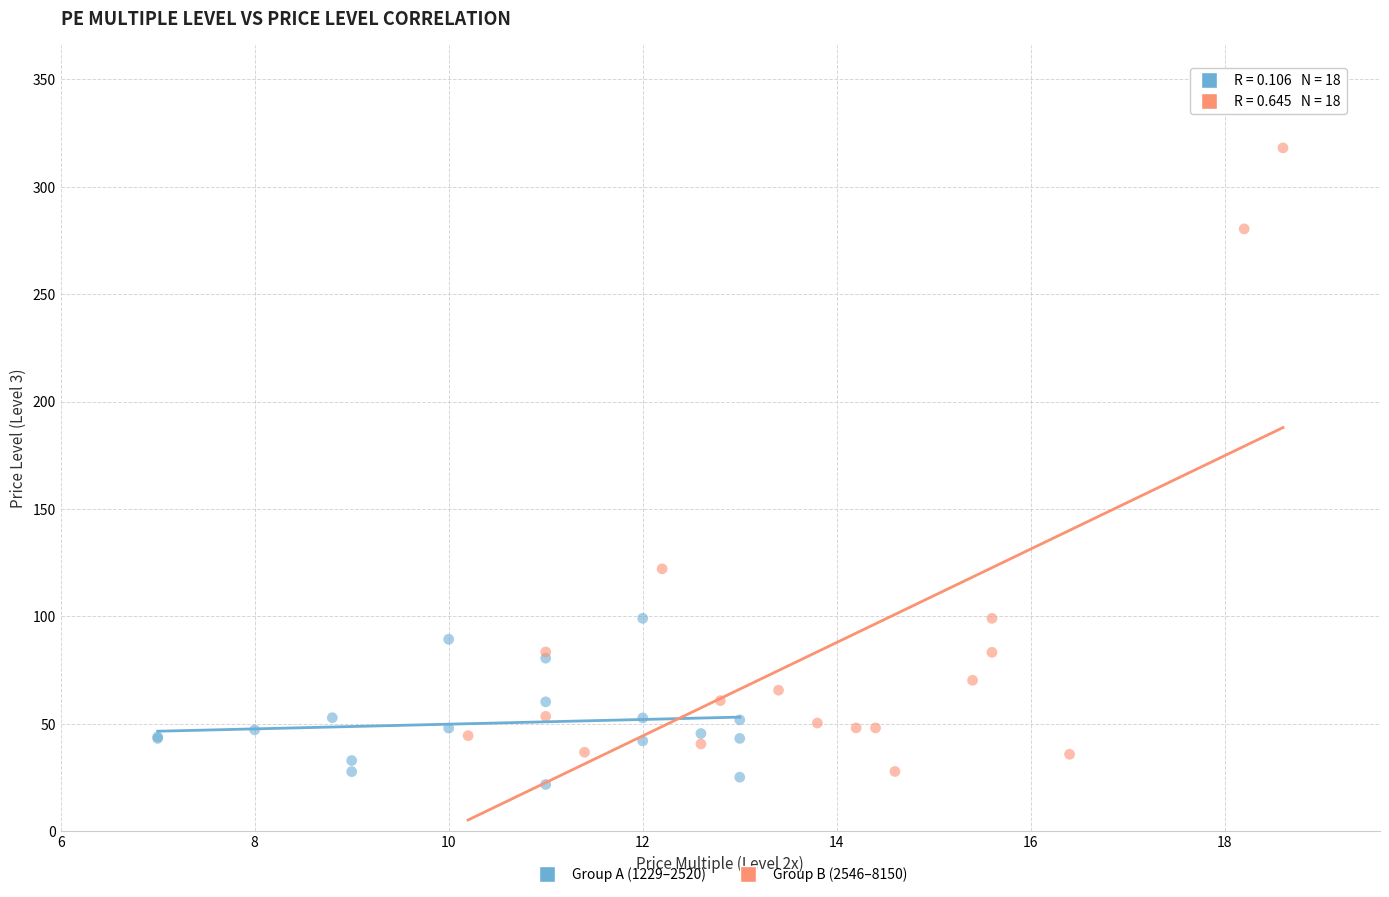

Which series has the widest spread of Y values?

Group B (2546–8150)